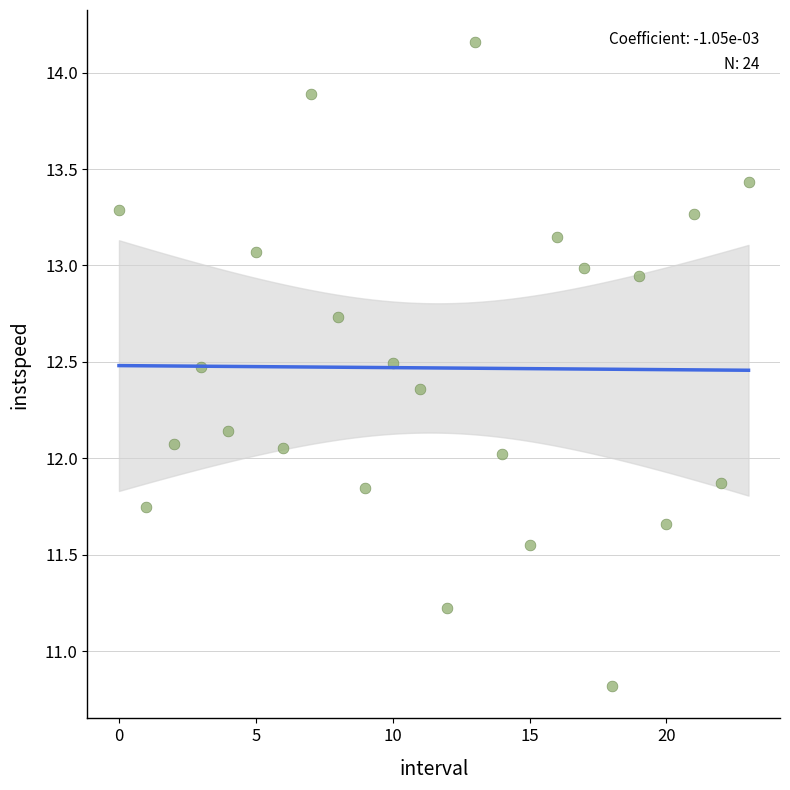

Count the number of points in this scatter plot.

24